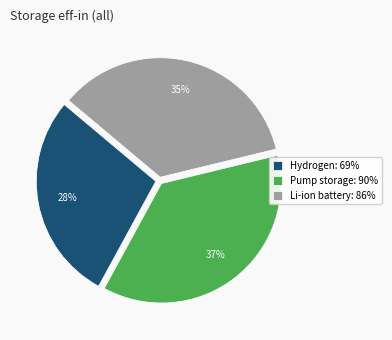

Is it true that Hydrogen is 28% of the pie?

True